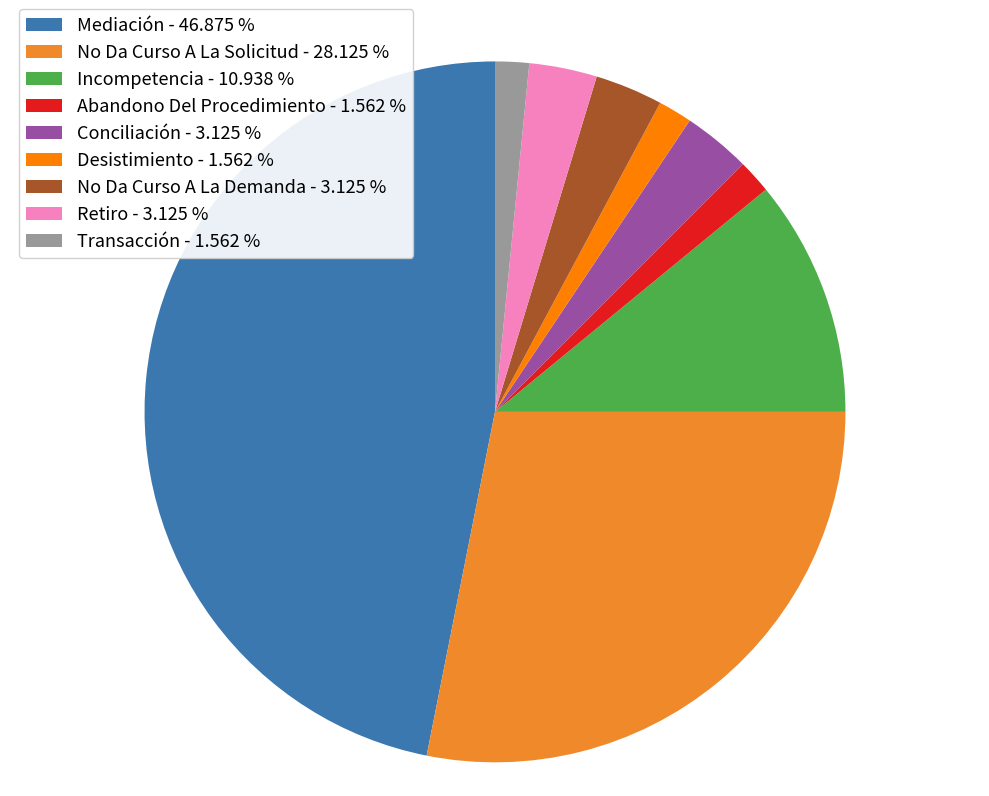

Which slice is the largest?

Mediación